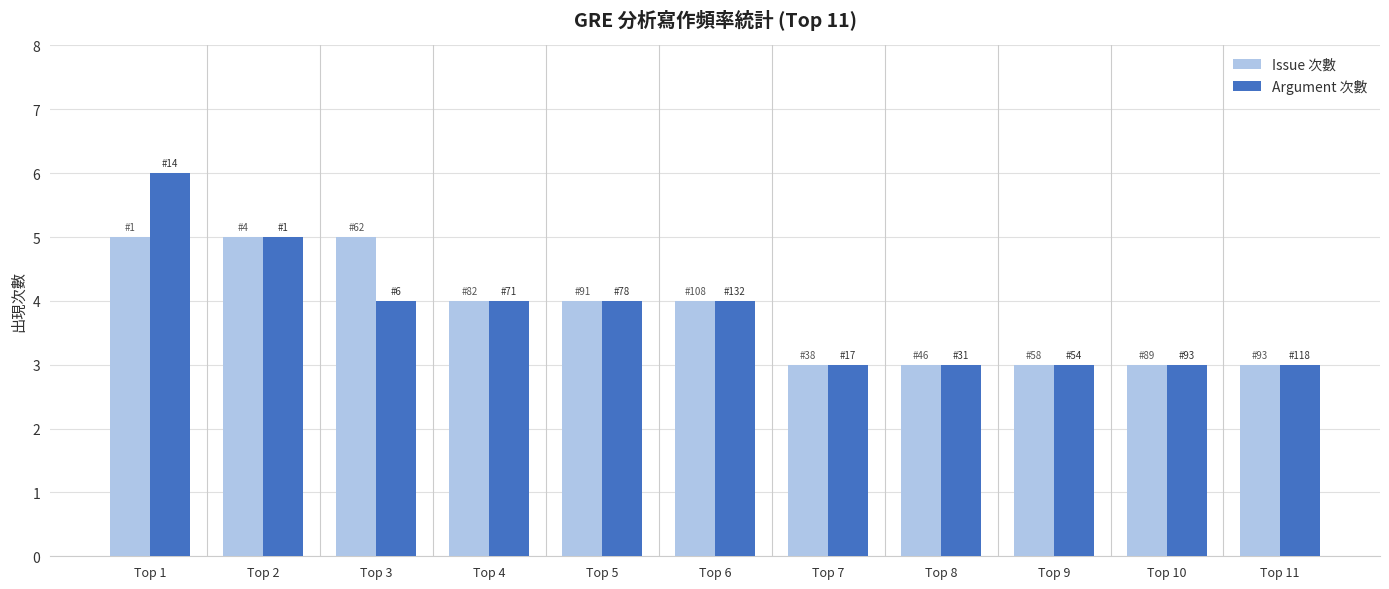

Is the value of Issue 次數 at Top 5 greater than the value of Argument 次數 at Top 7?

Yes